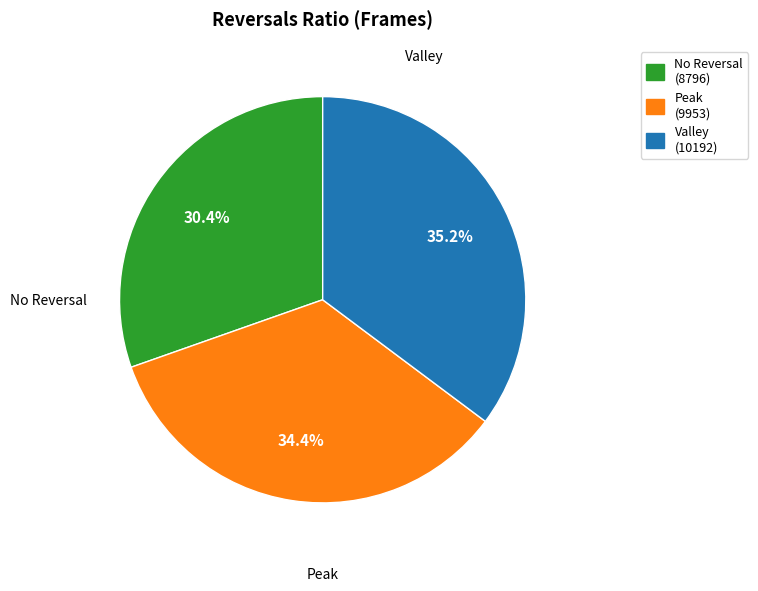

Does any single category account for the majority?

No